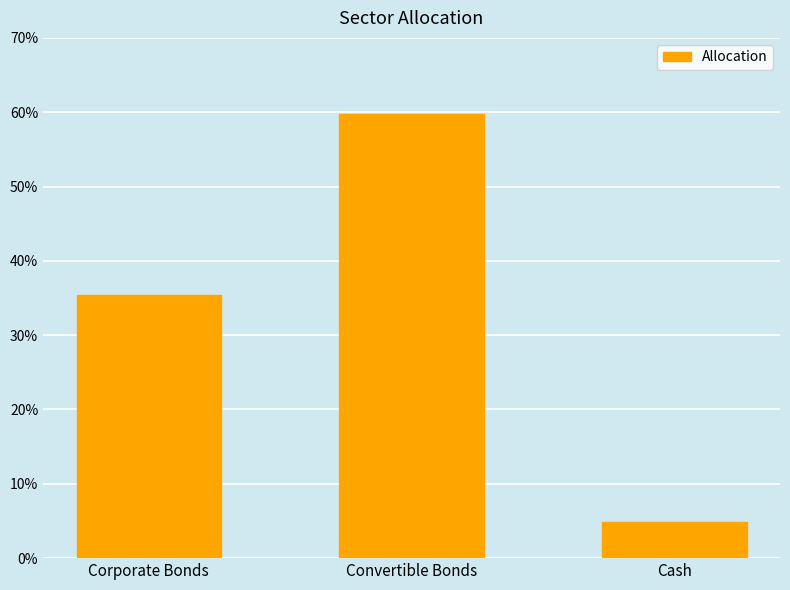

Does the chart contain any negative values?

No